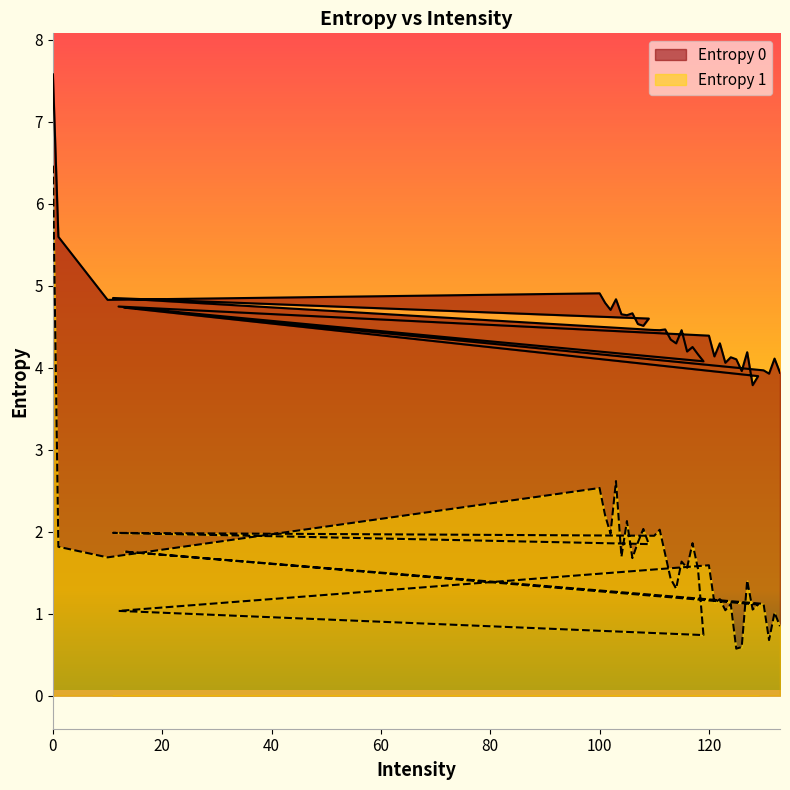

True or false: Entropy 0 and Entropy 1 intersect in this chart.

False